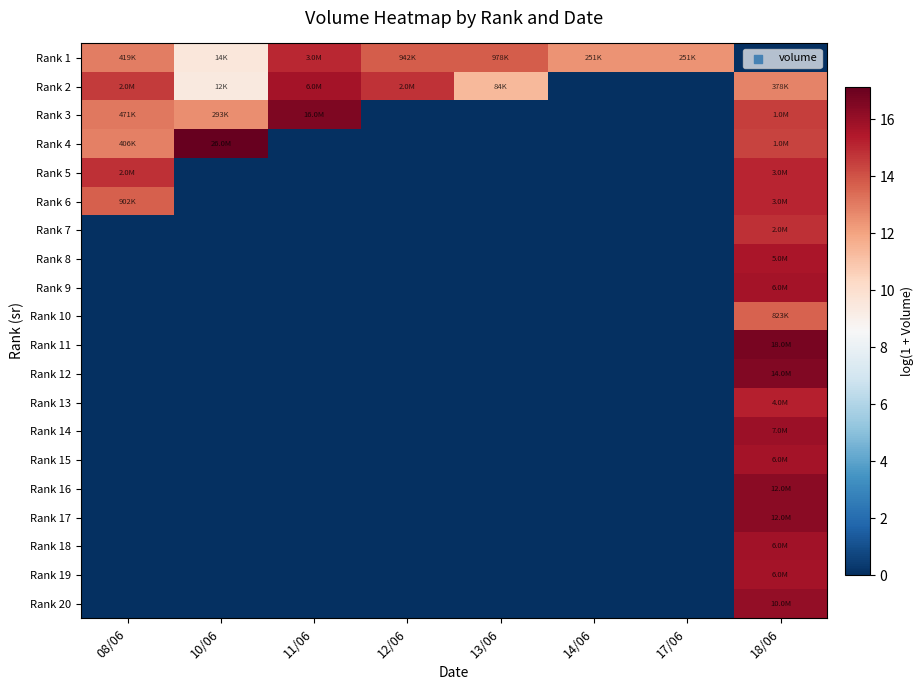

Reading left to right, extract all data points from this chart.

Rank 1: 08/06=12.9	10/06=9.6	11/06=15.0	12/06=13.8	13/06=13.8	14/06=12.4	17/06=12.4	18/06=0.0
Rank 2: 08/06=14.5	10/06=9.4	11/06=15.7	12/06=14.7	13/06=11.3	14/06=0.0	17/06=0.0	18/06=12.8
Rank 3: 08/06=13.1	10/06=12.6	11/06=16.6	12/06=0.0	13/06=0.0	14/06=0.0	17/06=0.0	18/06=14.5
Rank 4: 08/06=12.9	10/06=17.1	11/06=0.0	12/06=0.0	13/06=0.0	14/06=0.0	17/06=0.0	18/06=14.4
Rank 5: 08/06=14.8	10/06=0.0	11/06=0.0	12/06=0.0	13/06=0.0	14/06=0.0	17/06=0.0	18/06=15.1
Rank 6: 08/06=13.7	10/06=0.0	11/06=0.0	12/06=0.0	13/06=0.0	14/06=0.0	17/06=0.0	18/06=15.1
Rank 7: 08/06=0.0	10/06=0.0	11/06=0.0	12/06=0.0	13/06=0.0	14/06=0.0	17/06=0.0	18/06=14.8
Rank 8: 08/06=0.0	10/06=0.0	11/06=0.0	12/06=0.0	13/06=0.0	14/06=0.0	17/06=0.0	18/06=15.5
Rank 9: 08/06=0.0	10/06=0.0	11/06=0.0	12/06=0.0	13/06=0.0	14/06=0.0	17/06=0.0	18/06=15.7
Rank 10: 08/06=0.0	10/06=0.0	11/06=0.0	12/06=0.0	13/06=0.0	14/06=0.0	17/06=0.0	18/06=13.6
Rank 11: 08/06=0.0	10/06=0.0	11/06=0.0	12/06=0.0	13/06=0.0	14/06=0.0	17/06=0.0	18/06=16.7
Rank 12: 08/06=0.0	10/06=0.0	11/06=0.0	12/06=0.0	13/06=0.0	14/06=0.0	17/06=0.0	18/06=16.5
Rank 13: 08/06=0.0	10/06=0.0	11/06=0.0	12/06=0.0	13/06=0.0	14/06=0.0	17/06=0.0	18/06=15.2
Rank 14: 08/06=0.0	10/06=0.0	11/06=0.0	12/06=0.0	13/06=0.0	14/06=0.0	17/06=0.0	18/06=15.9
Rank 15: 08/06=0.0	10/06=0.0	11/06=0.0	12/06=0.0	13/06=0.0	14/06=0.0	17/06=0.0	18/06=15.7
Rank 16: 08/06=0.0	10/06=0.0	11/06=0.0	12/06=0.0	13/06=0.0	14/06=0.0	17/06=0.0	18/06=16.3
Rank 17: 08/06=0.0	10/06=0.0	11/06=0.0	12/06=0.0	13/06=0.0	14/06=0.0	17/06=0.0	18/06=16.3
Rank 18: 08/06=0.0	10/06=0.0	11/06=0.0	12/06=0.0	13/06=0.0	14/06=0.0	17/06=0.0	18/06=15.8
Rank 19: 08/06=0.0	10/06=0.0	11/06=0.0	12/06=0.0	13/06=0.0	14/06=0.0	17/06=0.0	18/06=15.7
Rank 20: 08/06=0.0	10/06=0.0	11/06=0.0	12/06=0.0	13/06=0.0	14/06=0.0	17/06=0.0	18/06=16.1